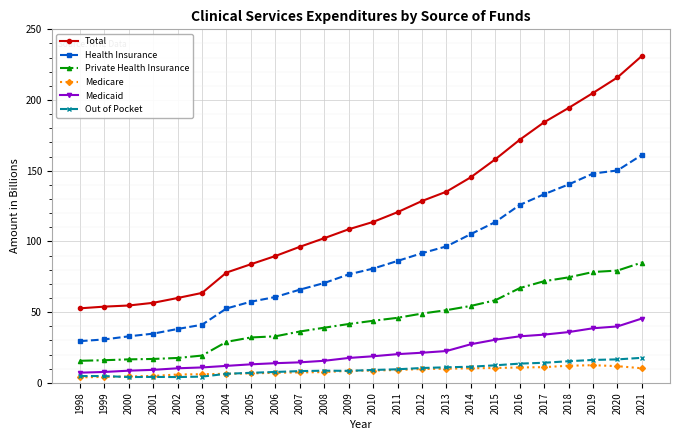

What is the difference between the highest and lowest values at 2003?

59.2